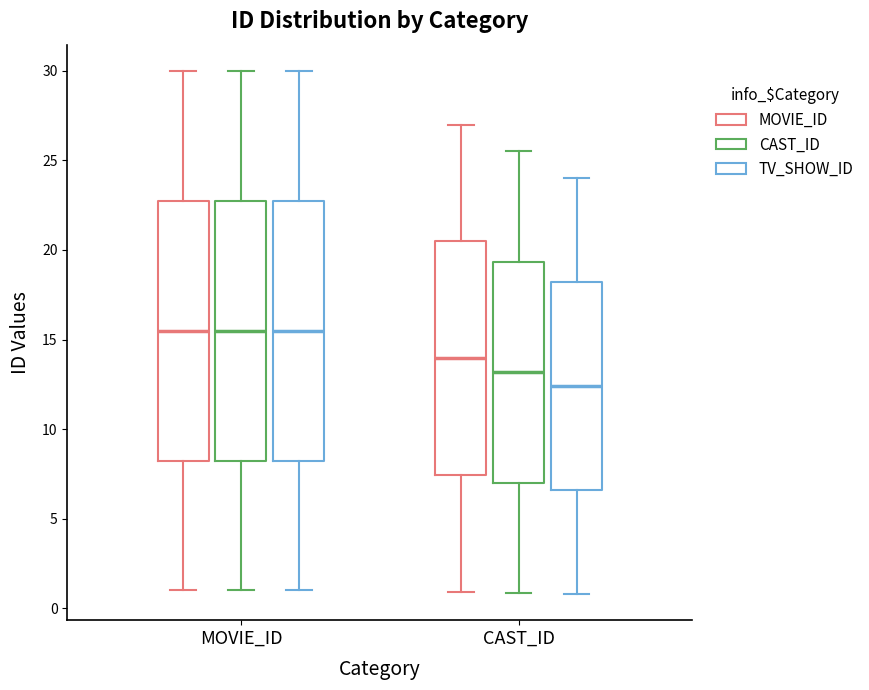

Where is the lower edge of the box for MOVIE_ID (MOVIE_ID) on the y-axis? The values are not printed on the chart, so give them approximately, as read against the axis.

8.5